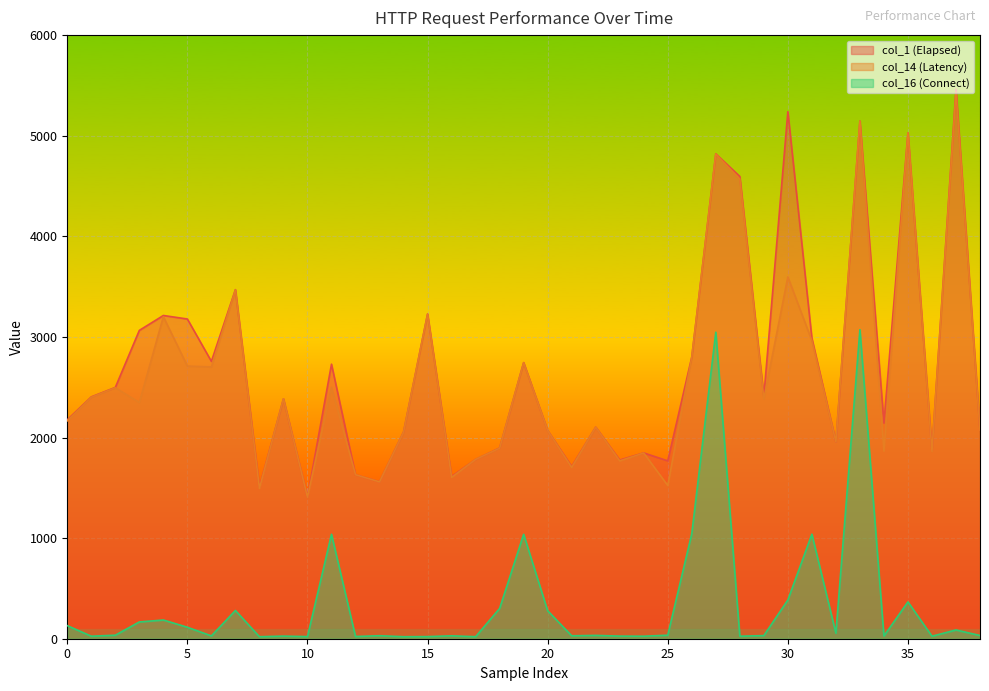

Reading left to right, extract all data points from this chart.

col_1 (Elapsed): 2176	2404	2498	3065	3213	3178	2757	3470	1506	2385	1409	2729	1630	1560	2055	3228	1612	1782	1896	2745	2070	1711	2103	1776	1847	1768	2800	4820	4595	2409	5239	2988	1957	5146	2144	5028	1871	5463	2072
col_14 (Latency): 2166	2400	2495	2348	3201	2710	2702	3467	1495	2385	1407	2498	1630	1559	2052	3226	1604	1782	1894	2743	2069	1703	2102	1768	1846	1523	2798	4818	4569	2384	3596	2963	1957	5145	1865	5028	1863	5434	2072
col_16 (Connect): 130	25	35	167	186	114	28	281	20	26	21	1038	22	30	20	21	29	20	301	1038	278	29	33	26	25	35	1044	3047	25	31	385	1039	55	3072	27	366	25	87	32